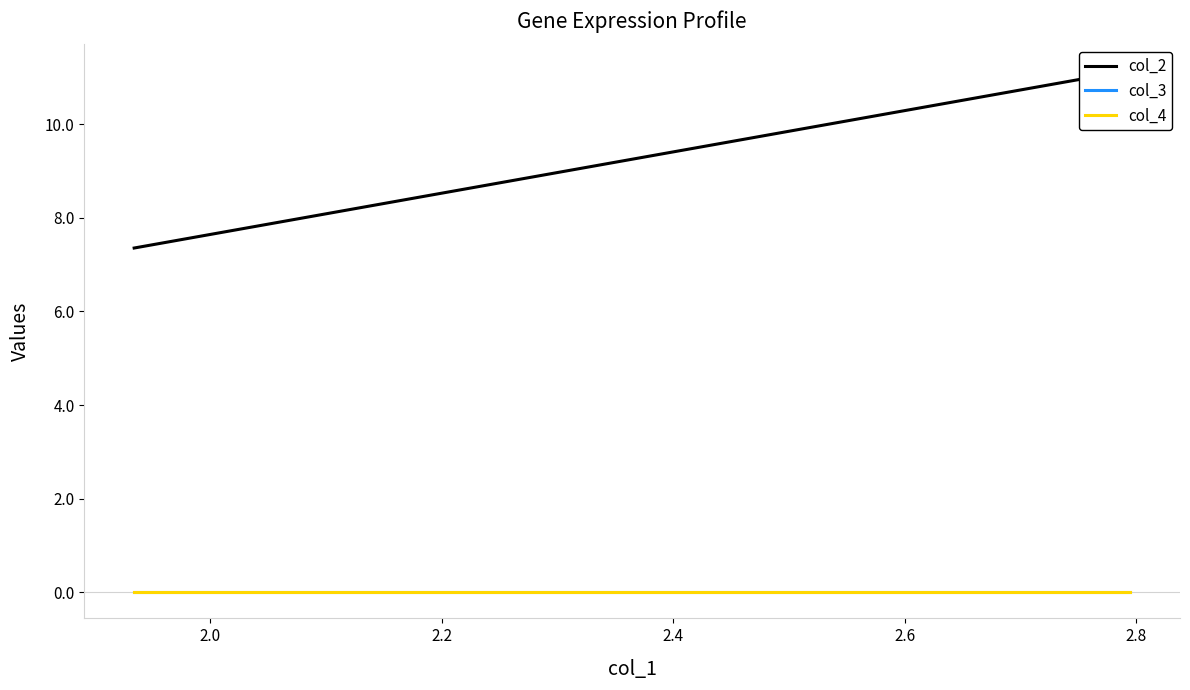

What are all the series names shown in the legend?

col_2, col_3, col_4